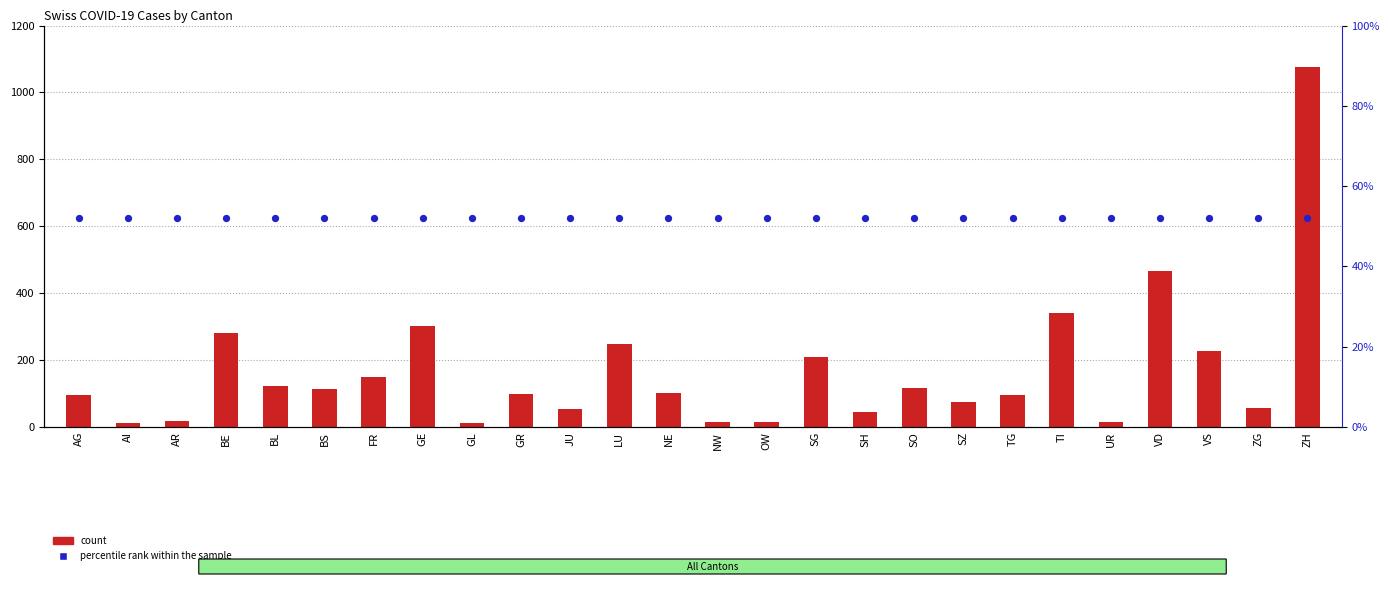

Which series reaches the maximum Y coordinate?

count